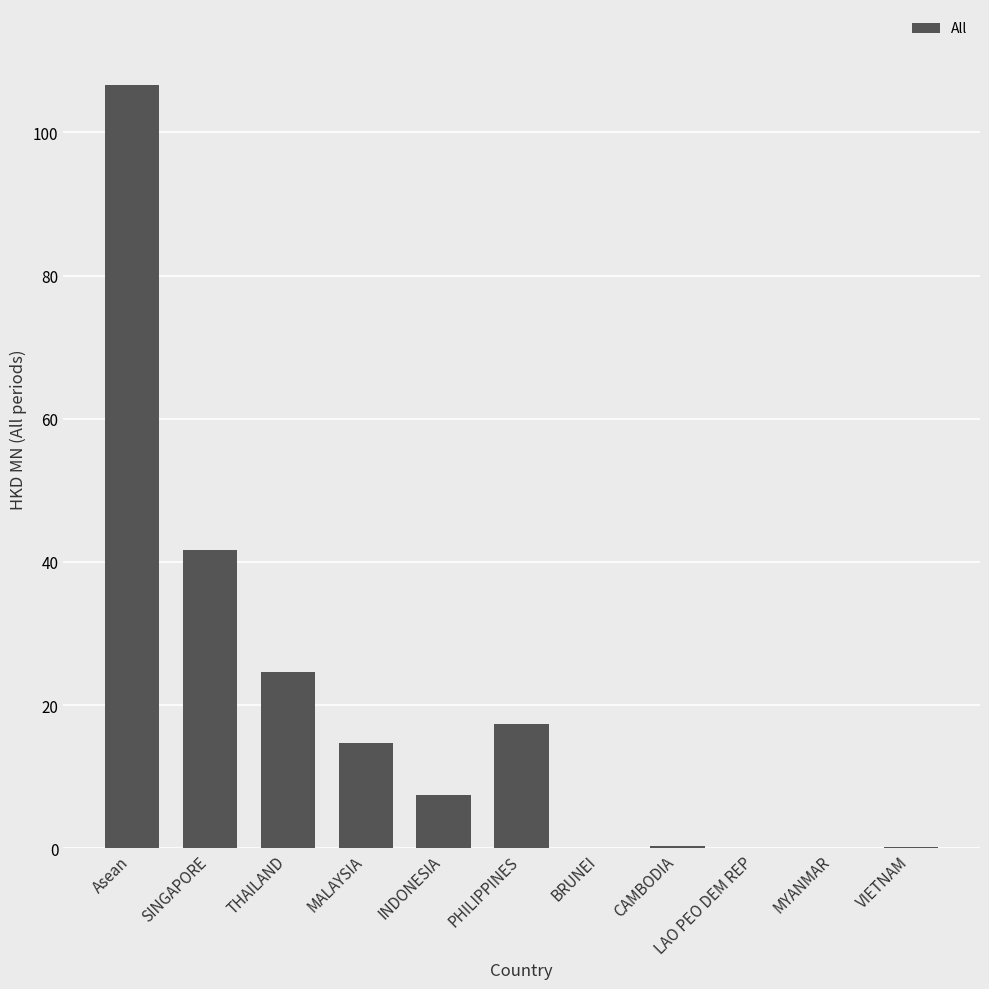

What is the change in value from Asean to VIETNAM?

-106.3